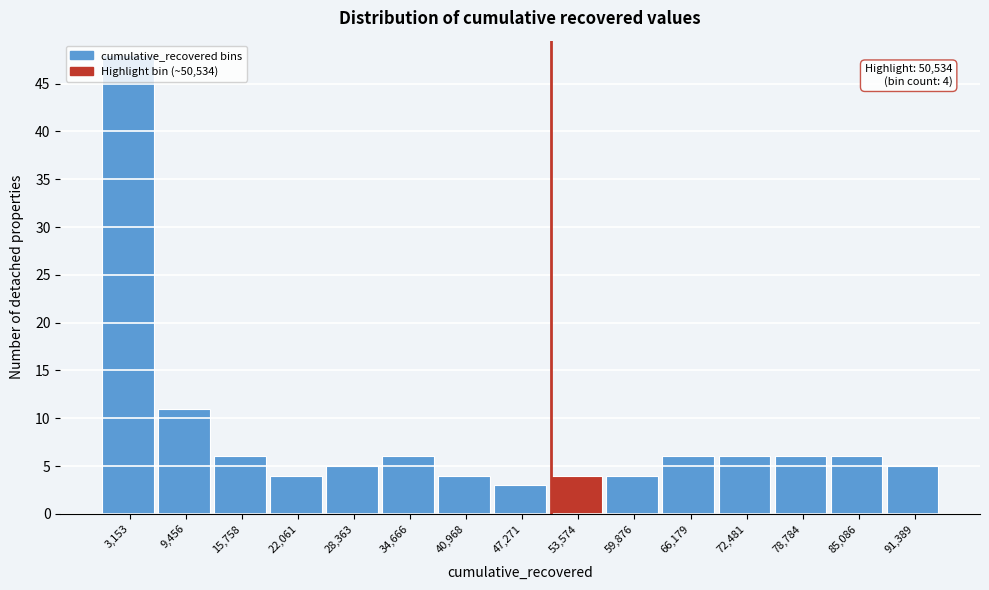

Over which range of the x-axis is the bar tallest?

0 to 6000